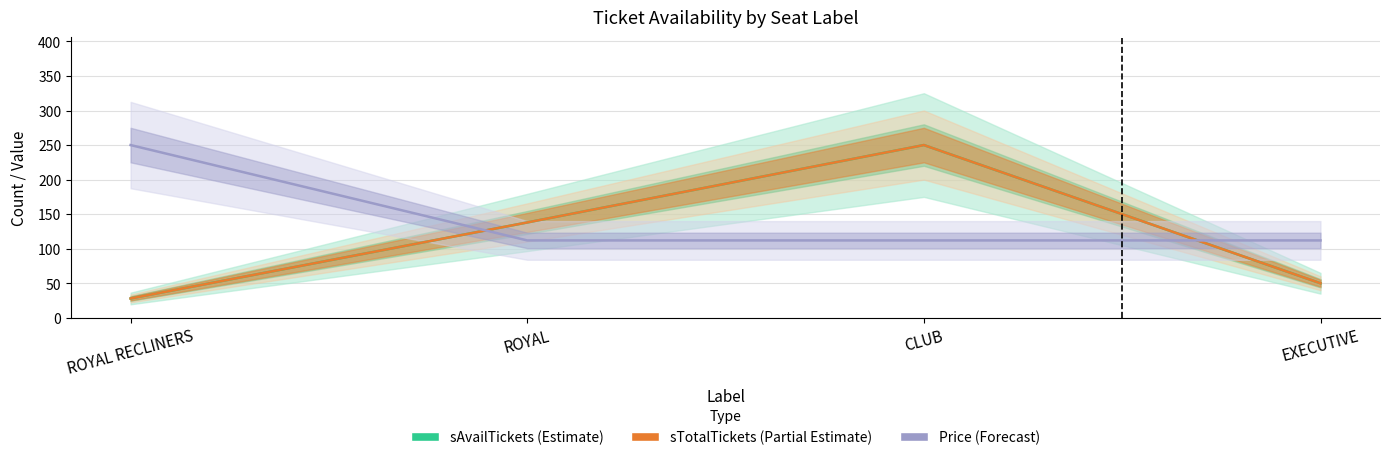

How many values in the sAvailTickets series are below 138?

2